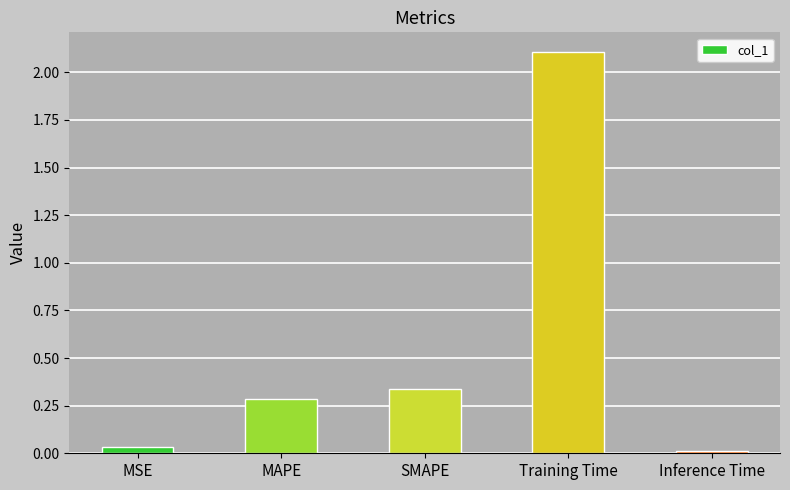

Between Training Time and SMAPE, which is larger?

Training Time